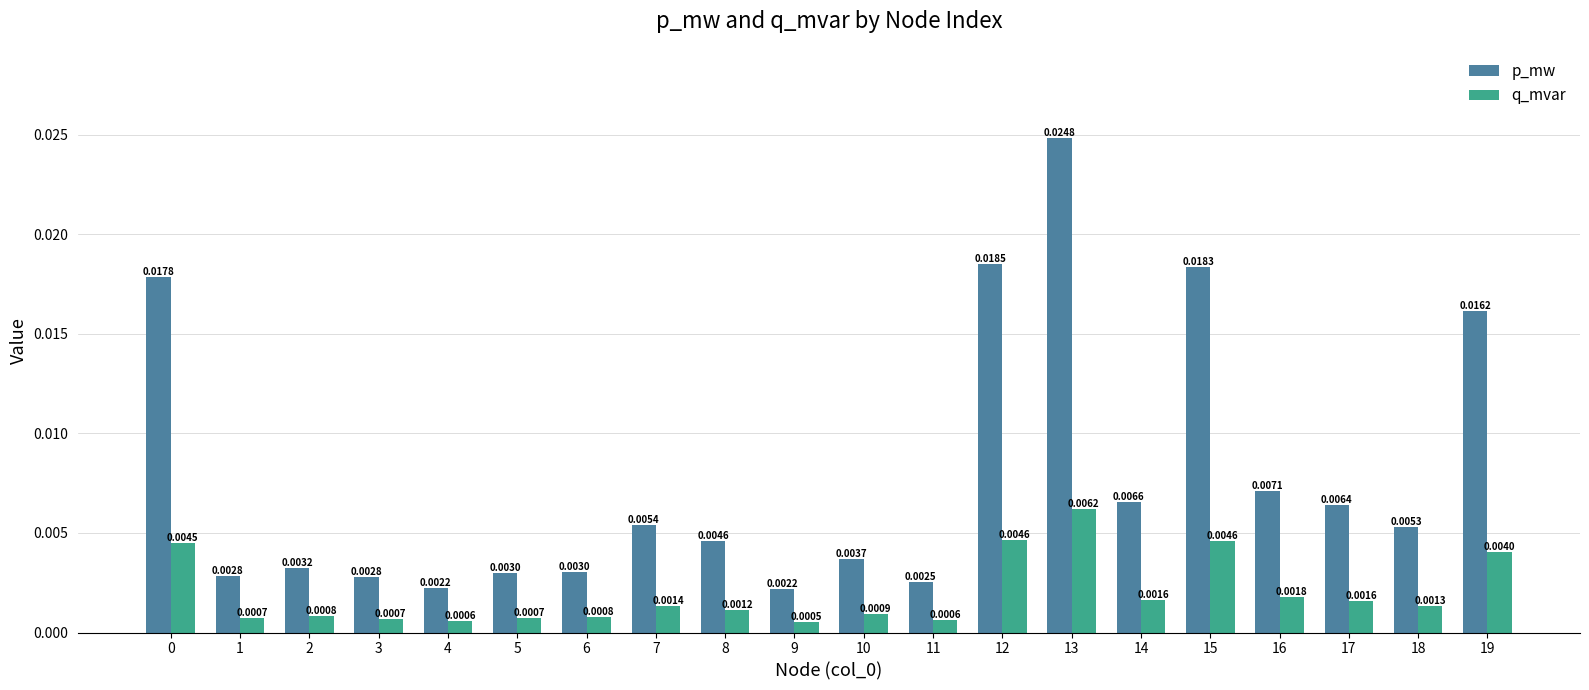

Which series has the widest spread of values?

p_mw